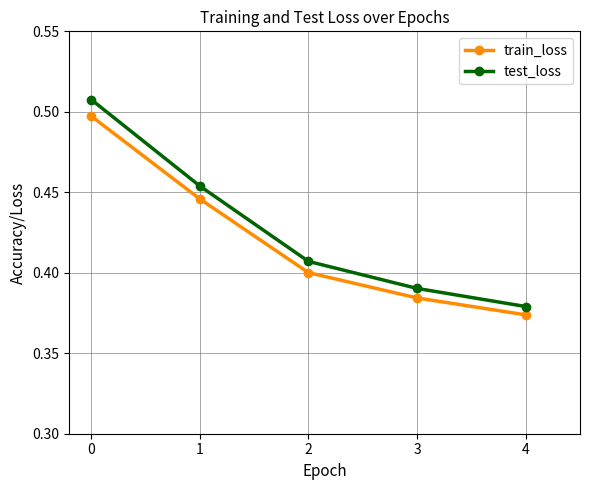

List the labels in order of train_loss value, smallest first.

4, 3, 2, 1, 0